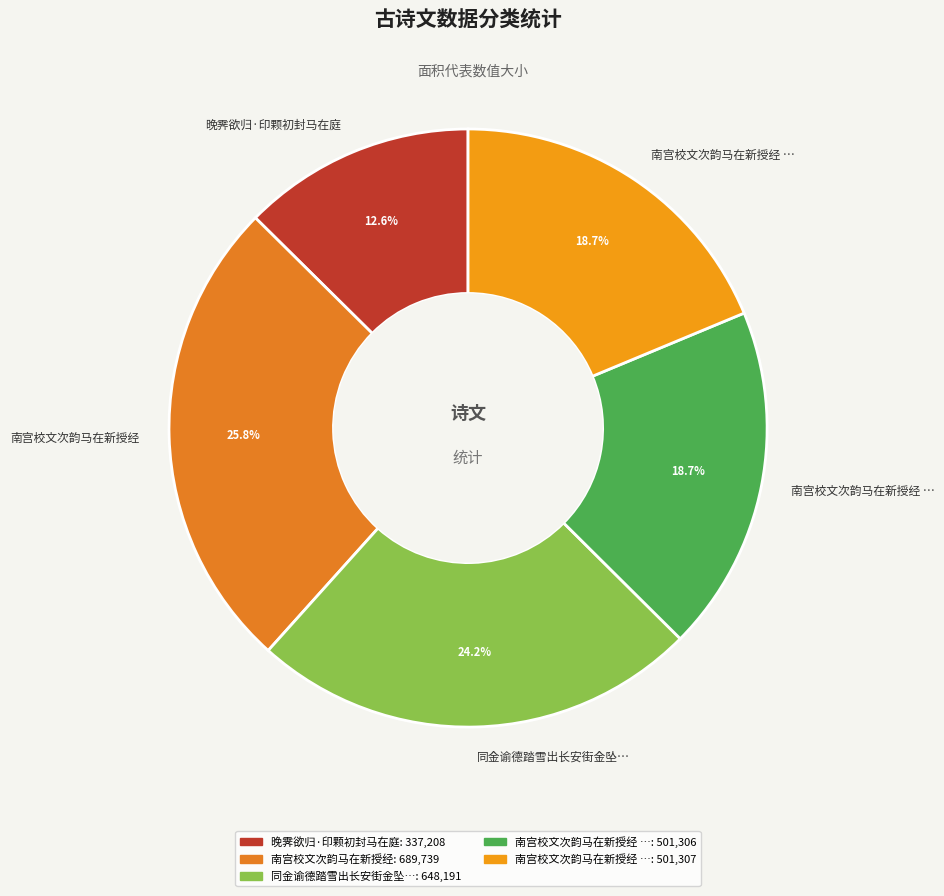

Which category has the biggest portion of the pie?

南宫校文次韵马在新授经